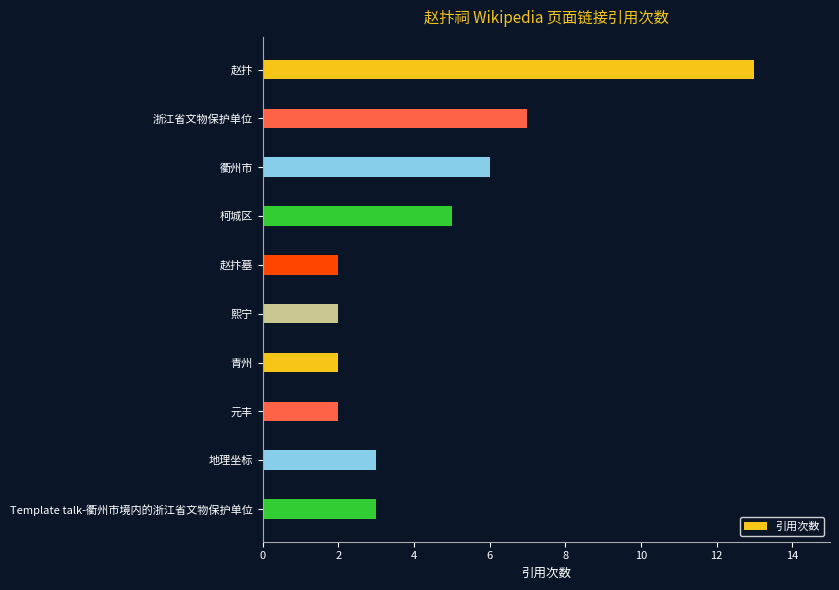

How many categories are shown in the chart?

10